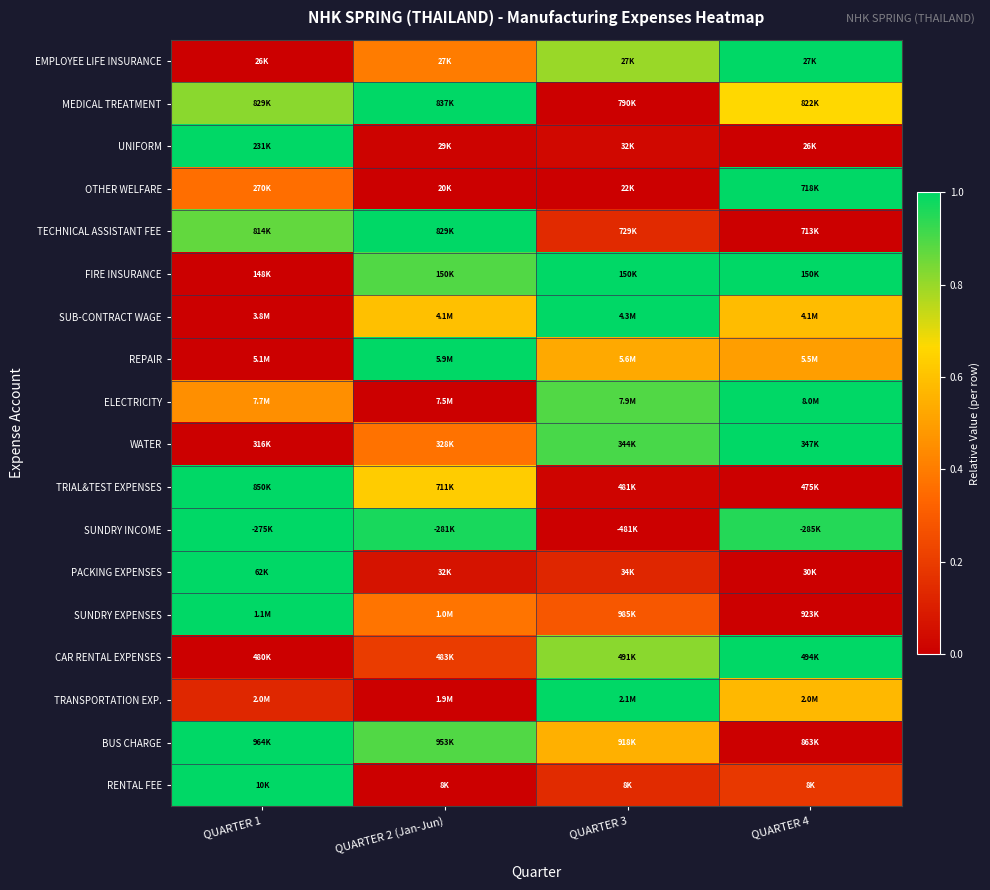

How many data points does each series have?

4